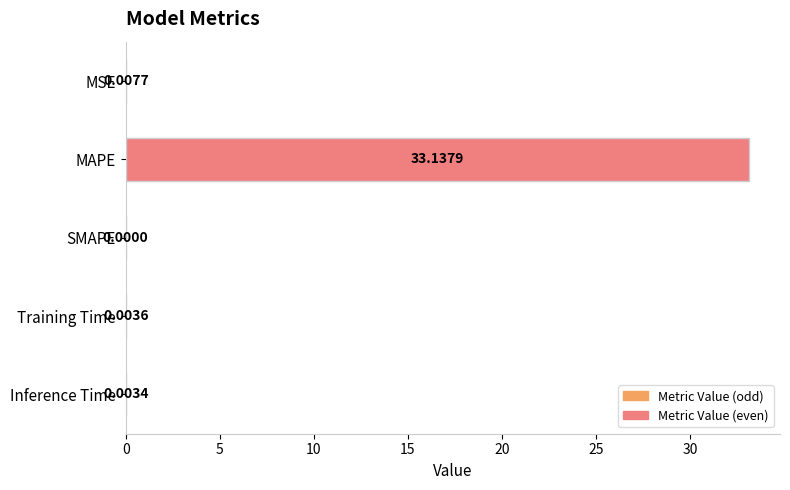

Which category has the highest value across all series?

MAPE